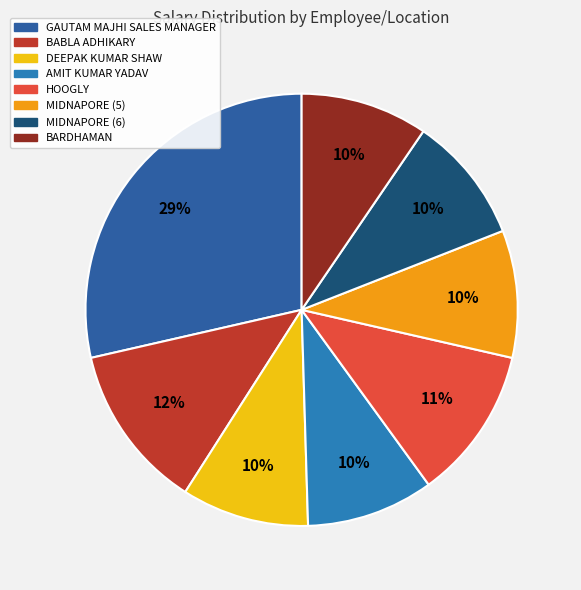

Is it true that GAUTAM MAJHI SALES MANAGER is 29% of the pie?

True